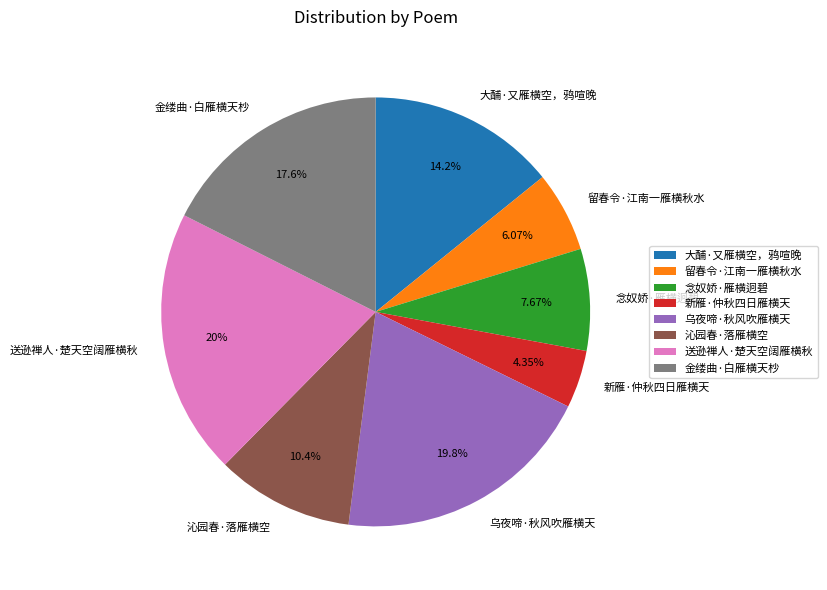

What percentage is the 念奴娇·雁横迥碧 slice, to the nearest percent?

8%